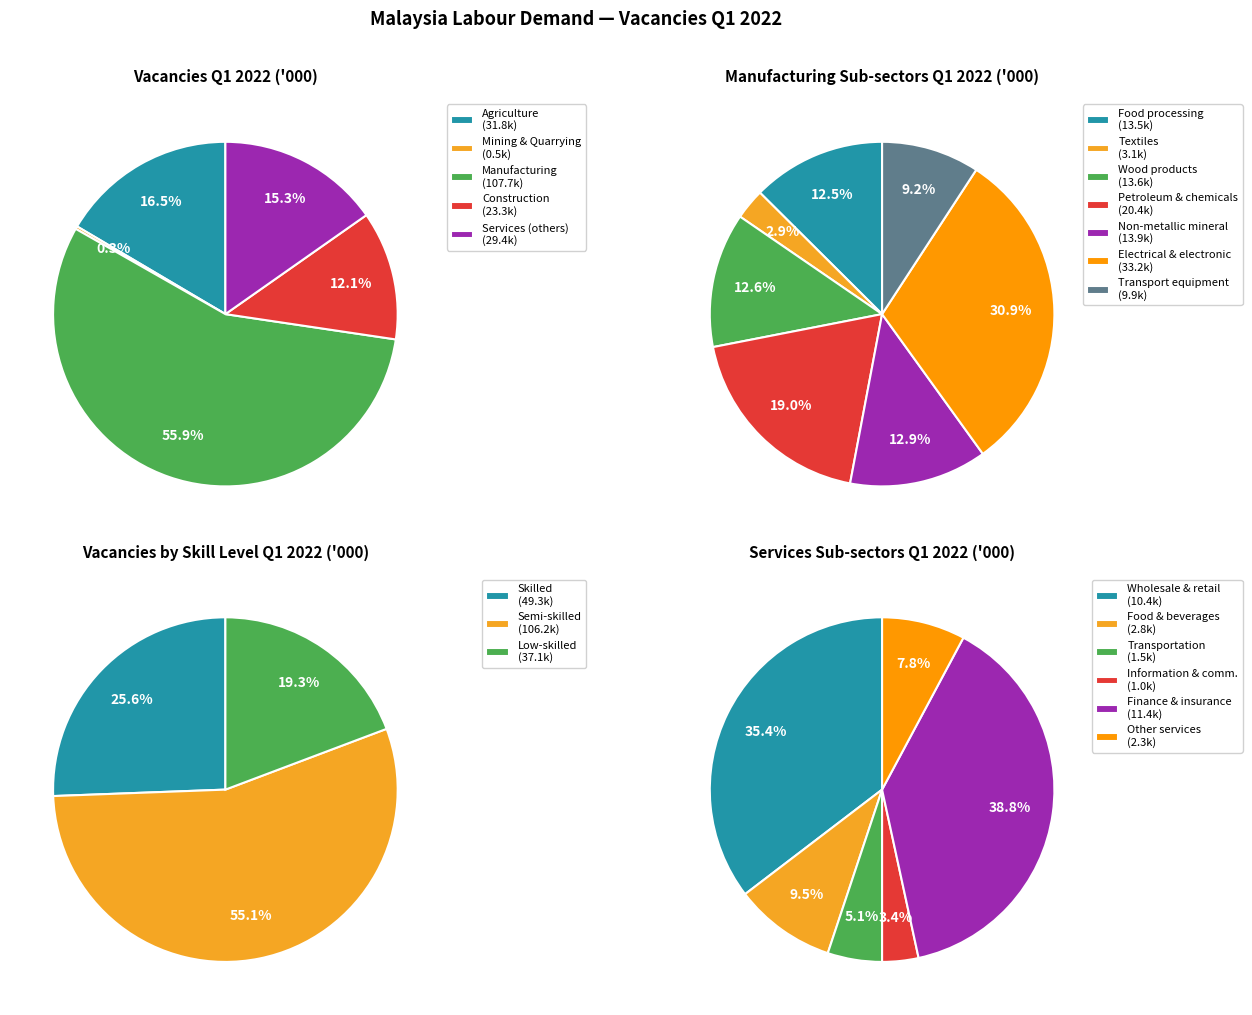

What is the change in value from Construction to Information and communication?

-22.3